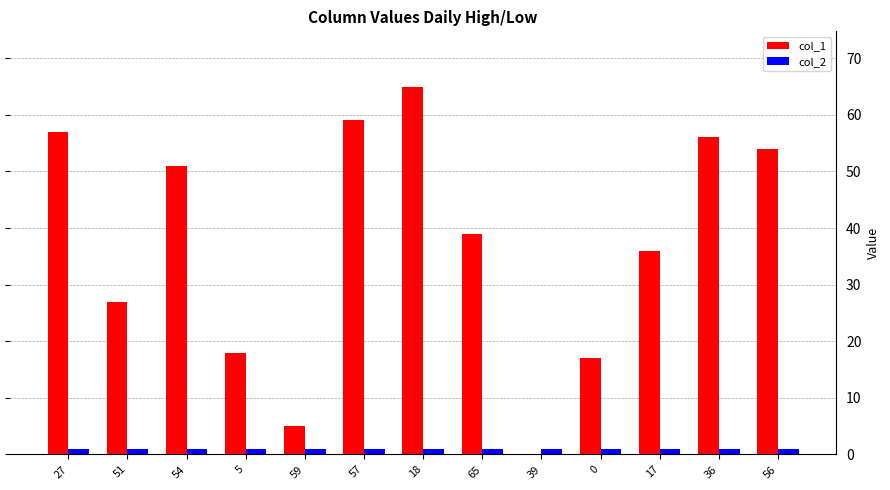

At which label does col_1 reach its peak?

18